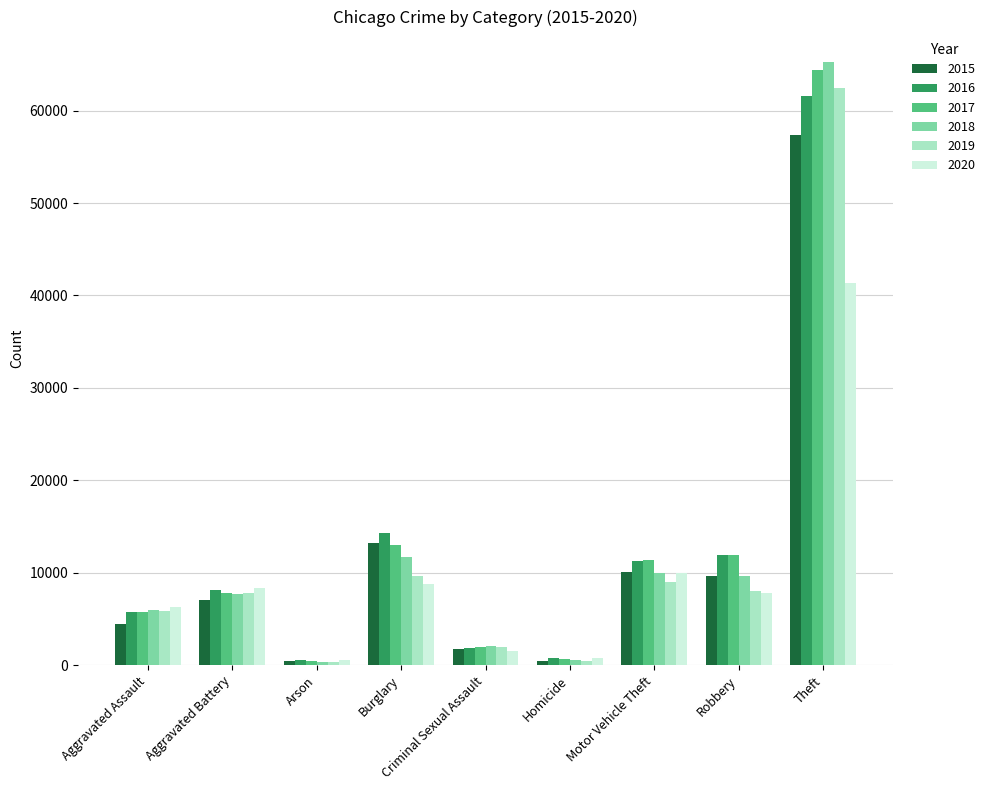

Is the value of 2015 at Burglary greater than the value of 2019 at Aggravated Battery?

Yes